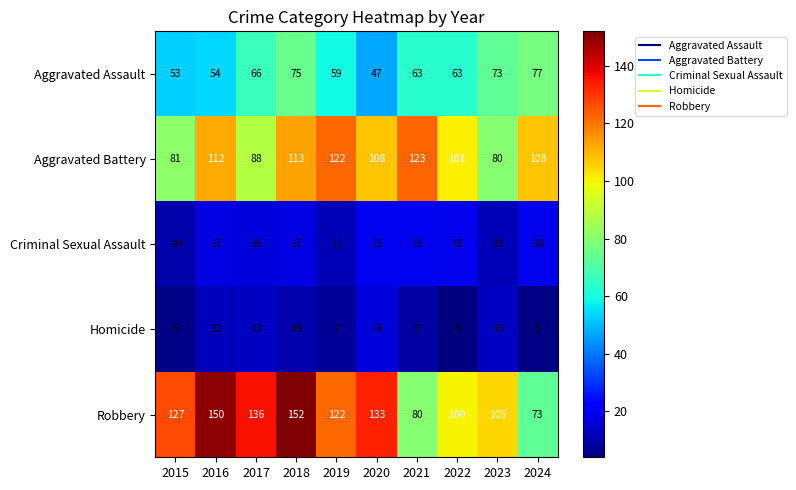

What is the greatest value displayed?

152